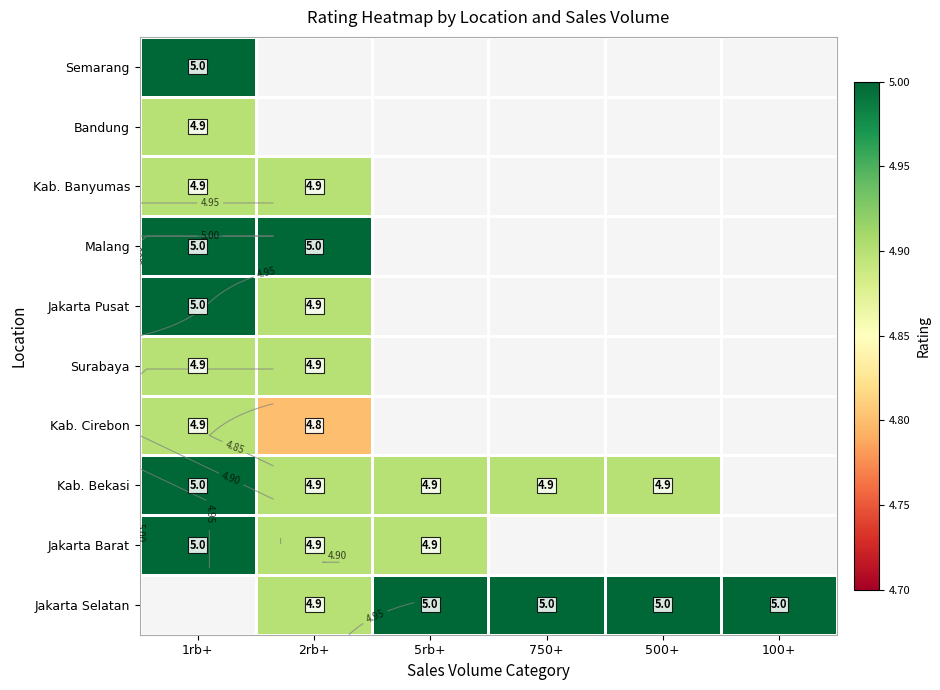

What is the smallest value displayed?

4.8